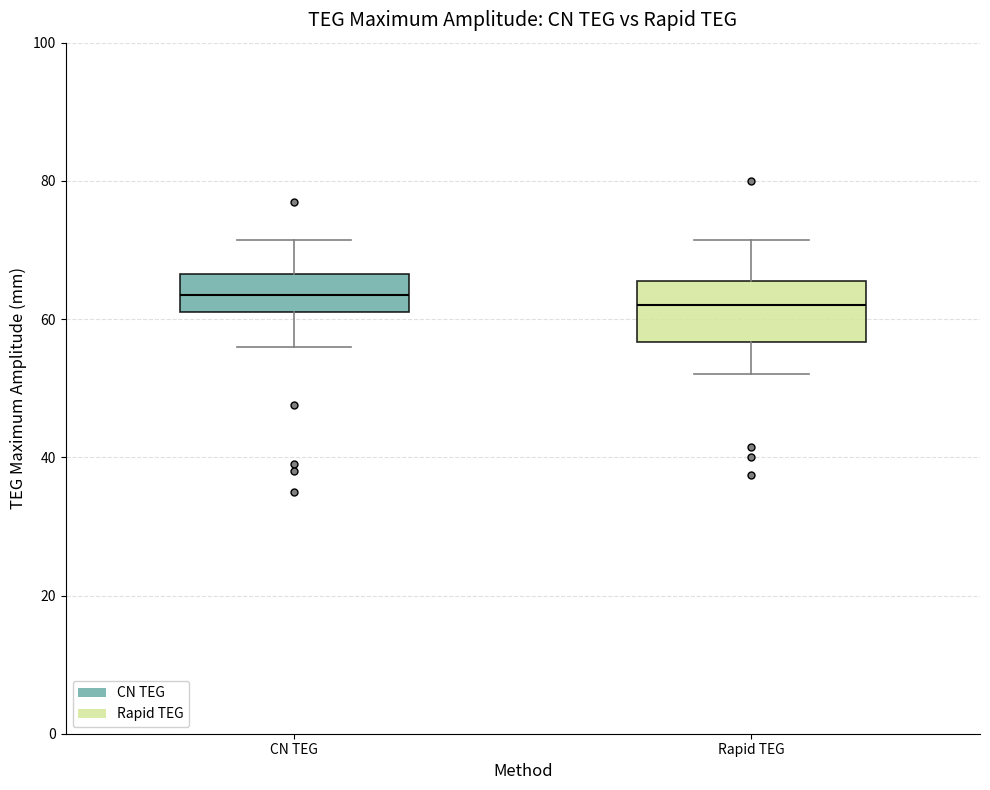

Reading left to right, read every box against the y-axis: the position of its median line, the range the box covers, and the ends of its whiskers. The values are not printed on the chart, so give them approximately, as read against the axis.

CN TEG: median 64, box 62 to 66, whiskers 56 to 72
Rapid TEG: median 62, box 56 to 66, whiskers 52 to 72